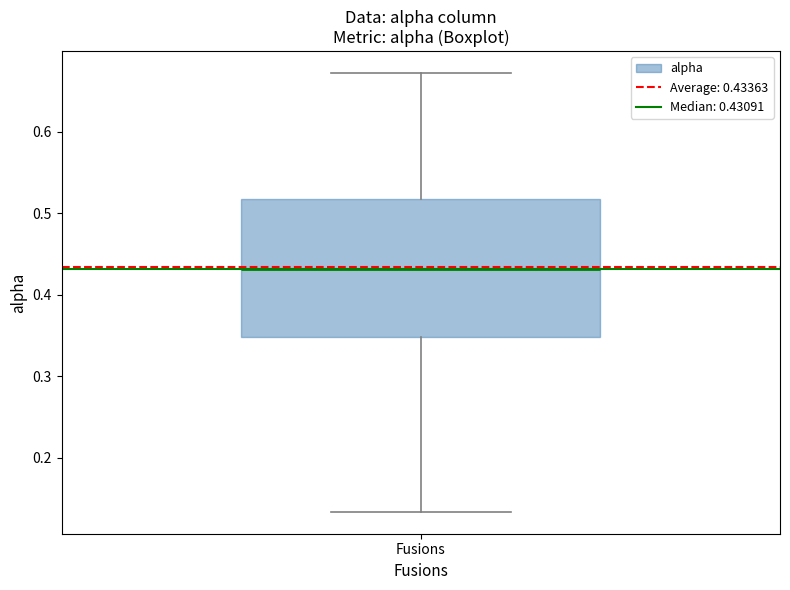

Read this box plot against the y-axis: the position of the median line, the range covered by the box, and the ends of both whiskers. The values are not printed on the chart, so give them approximately, as read against the axis.

median 0.43, box 0.35 to 0.52, whiskers 0.13 to 0.67